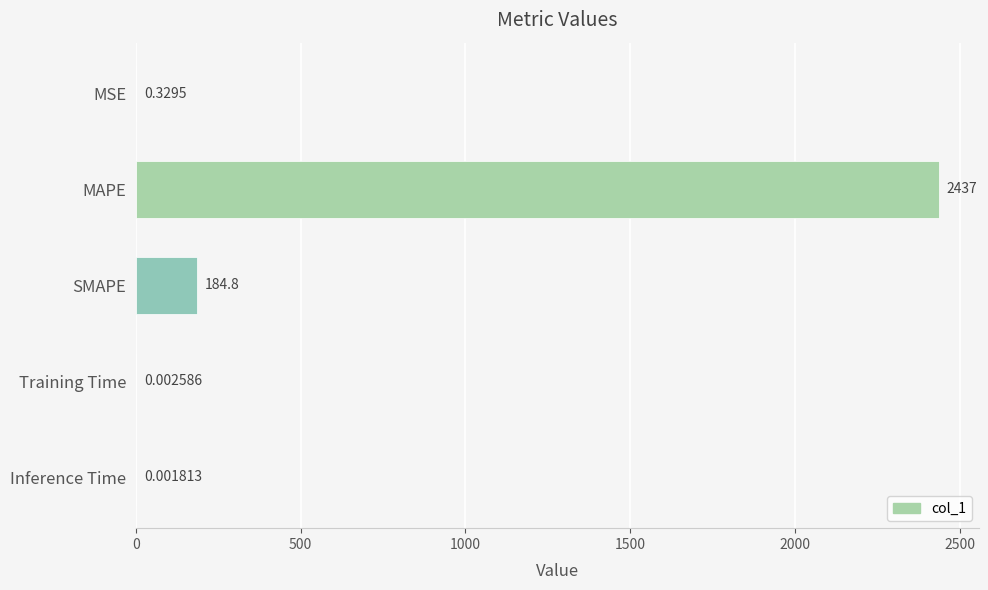

Between Training Time and MSE, which is larger?

MSE